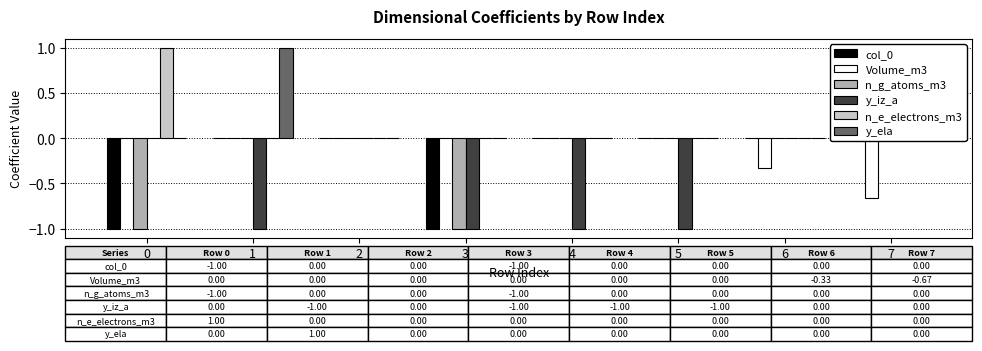

Are the bars grouped side by side (vs. stacked)?

Yes